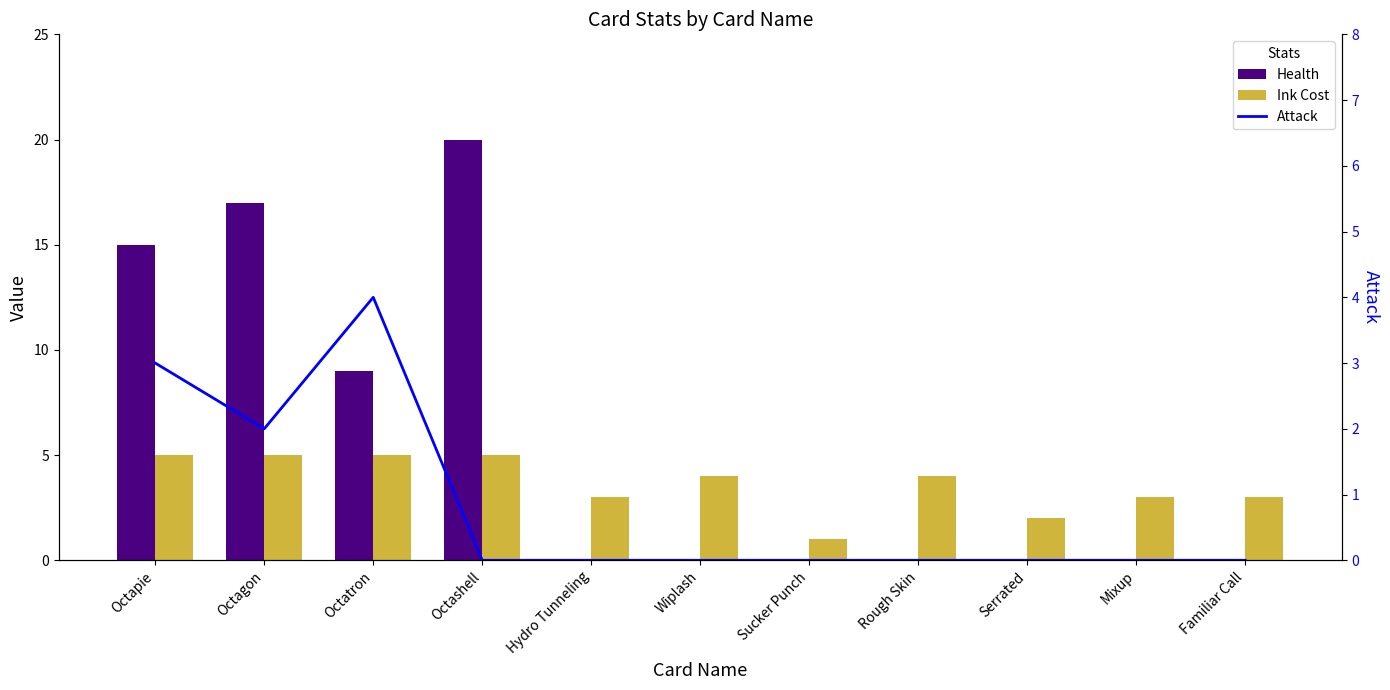

Which category has the lowest value across all series?

Hydro Tunneling